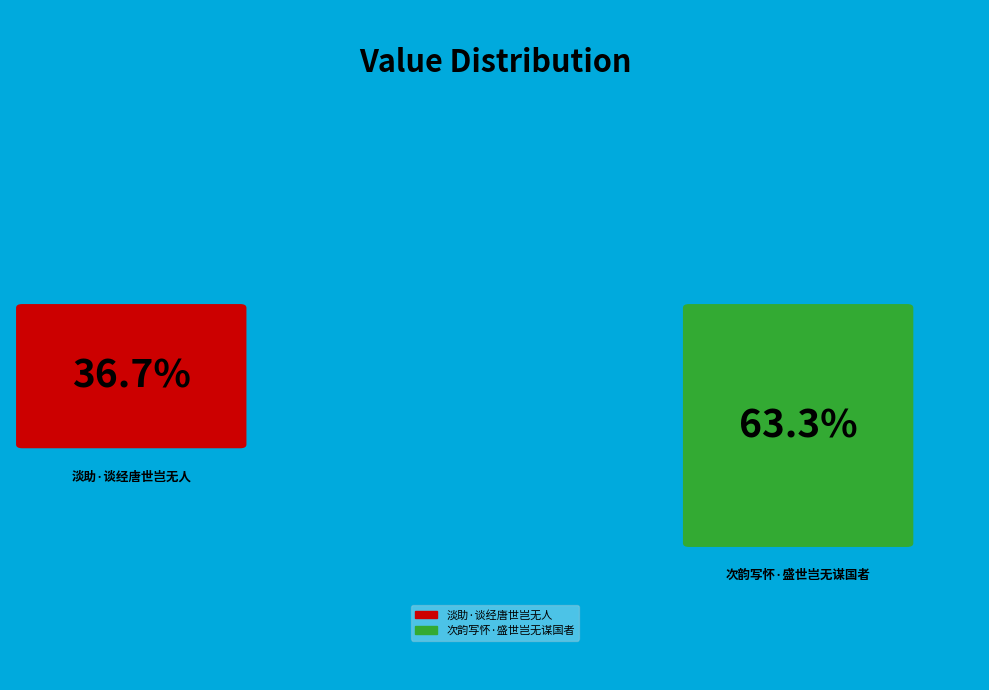

What is the majority slice?

次韵写怀·盛世岂无谋国者